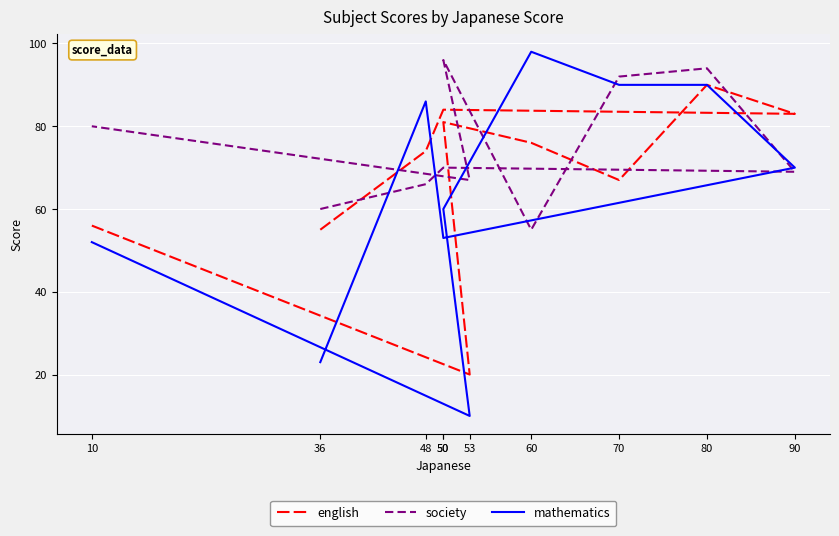

What is the difference between the second highest and second lowest values in the mathematics series?

67